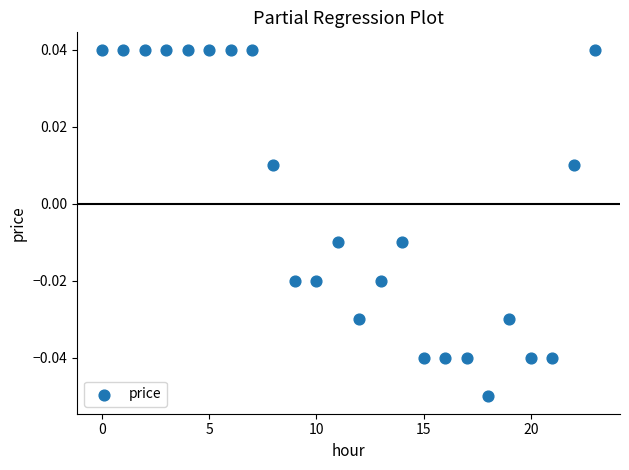

Count the number of points in this scatter plot.

24